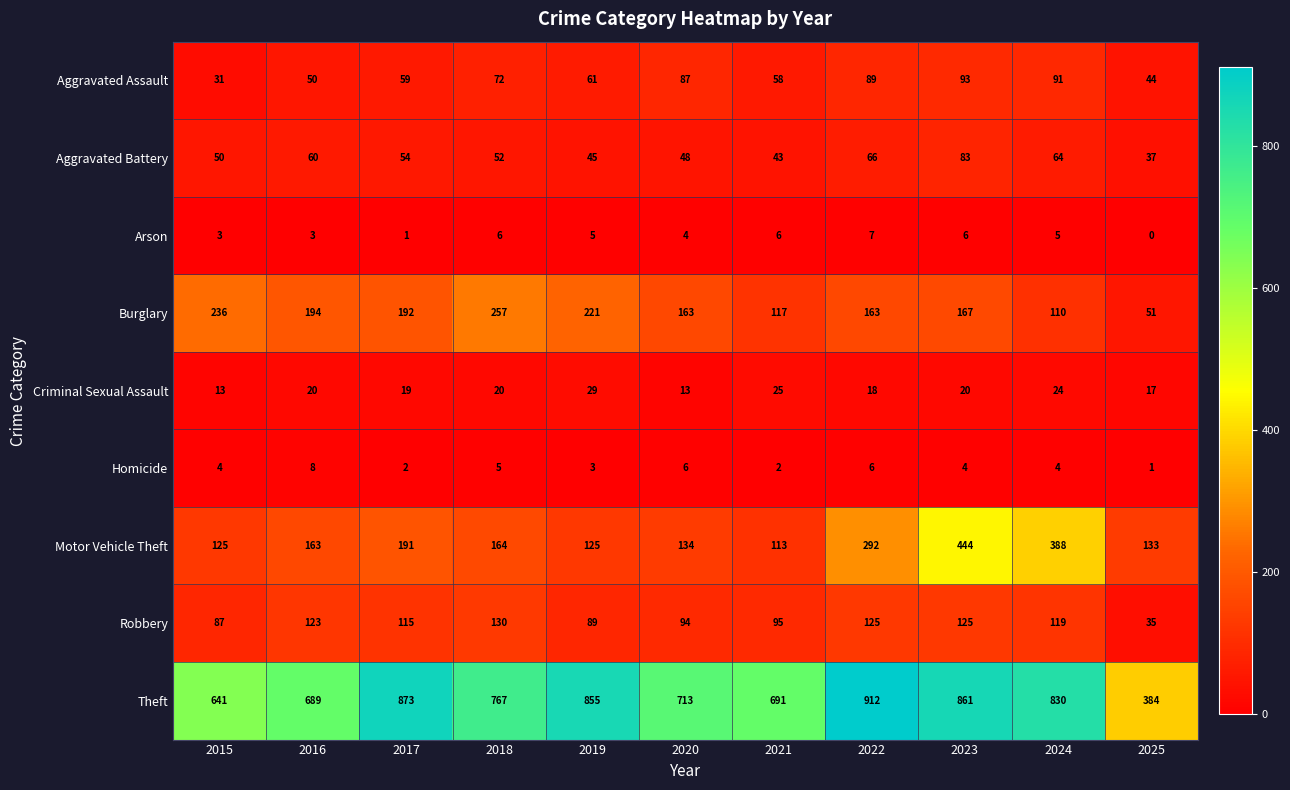

Count the Arson values in the range 3 to 6.

8